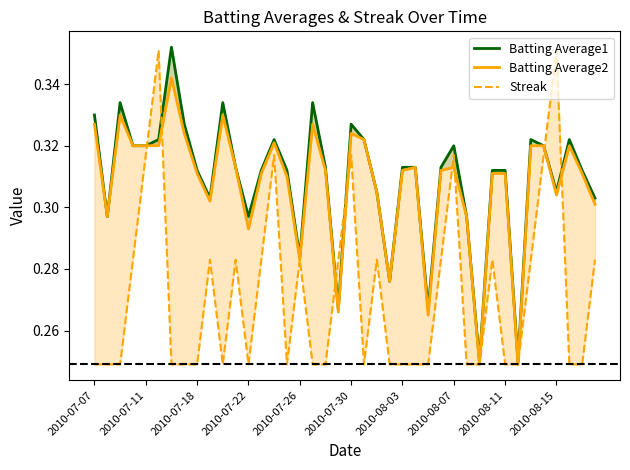

What are all the series names shown in the legend?

Batting Average1, Batting Average2, Streak